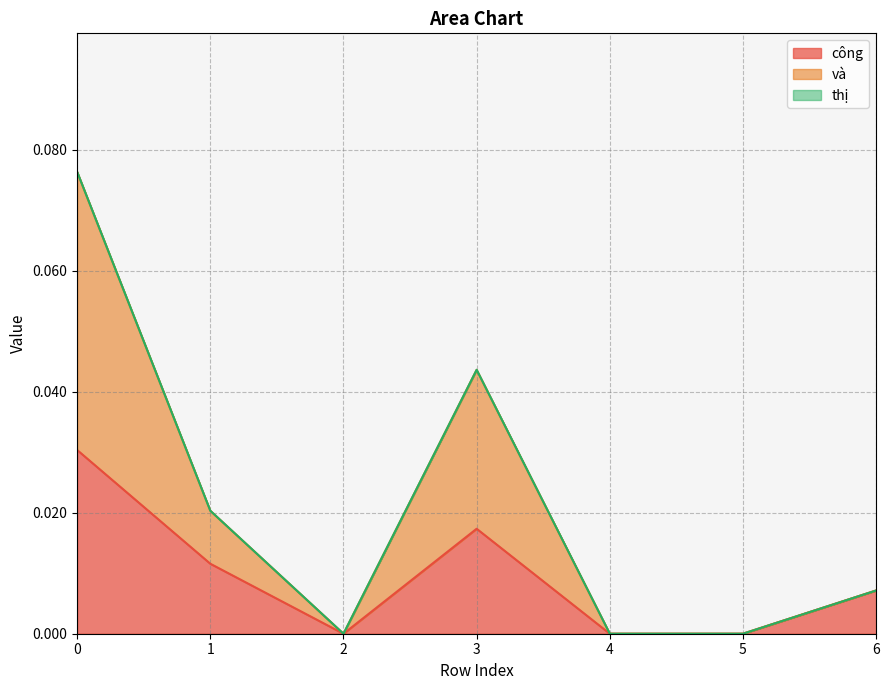

True or false: công has more than 0 points higher than both neighbors.

True